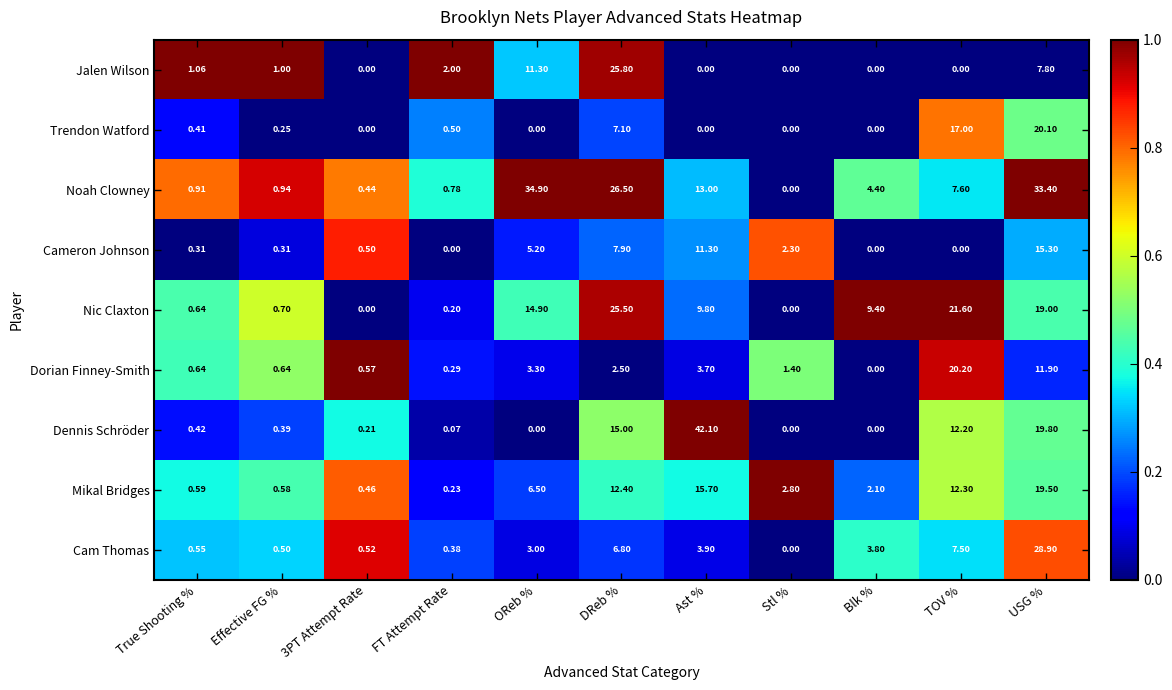

At which label does Dorian Finney-Smith reach its minimum?

Blk %